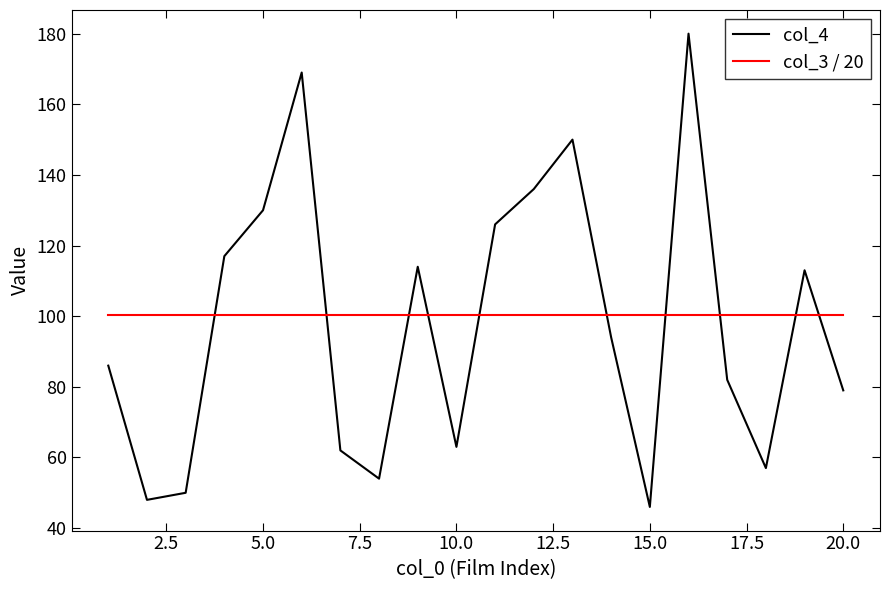

Reading left to right, extract all data points from this chart.

col_4: 86.0	48.0	50.0	117.0	130.0	169.0	62.0	54.0	114.0	63.0	126.0	136.0	150.0	94.0	46.0	180.0	82.0	57.0	113.0	79.0
col_3 / 20: 100.3	100.3	100.3	100.3	100.3	100.3	100.3	100.3	100.3	100.3	100.3	100.3	100.3	100.3	100.3	100.3	100.3	100.3	100.3	100.3